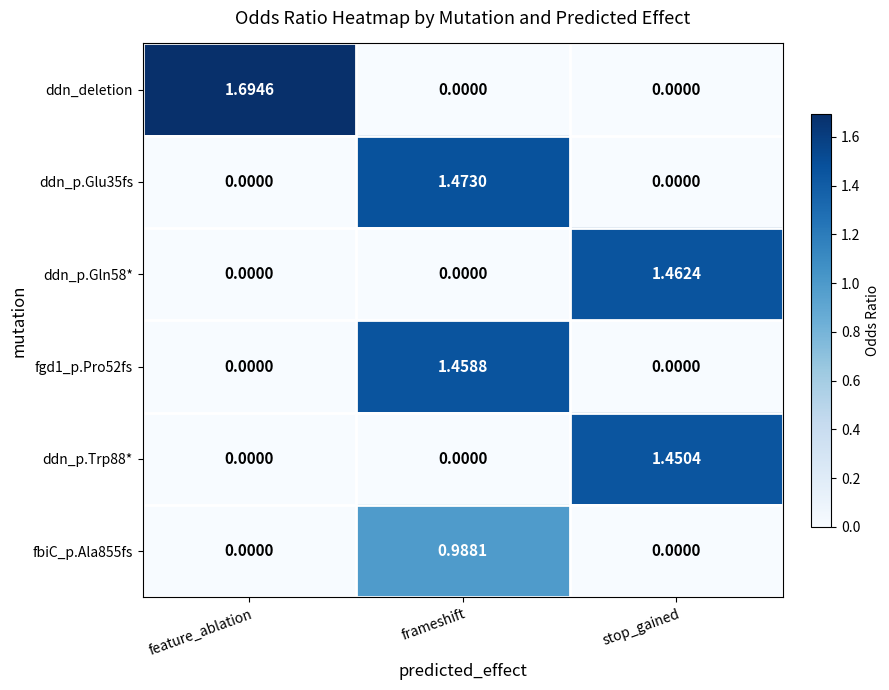

Which series has the widest spread of values?

ddn_deletion